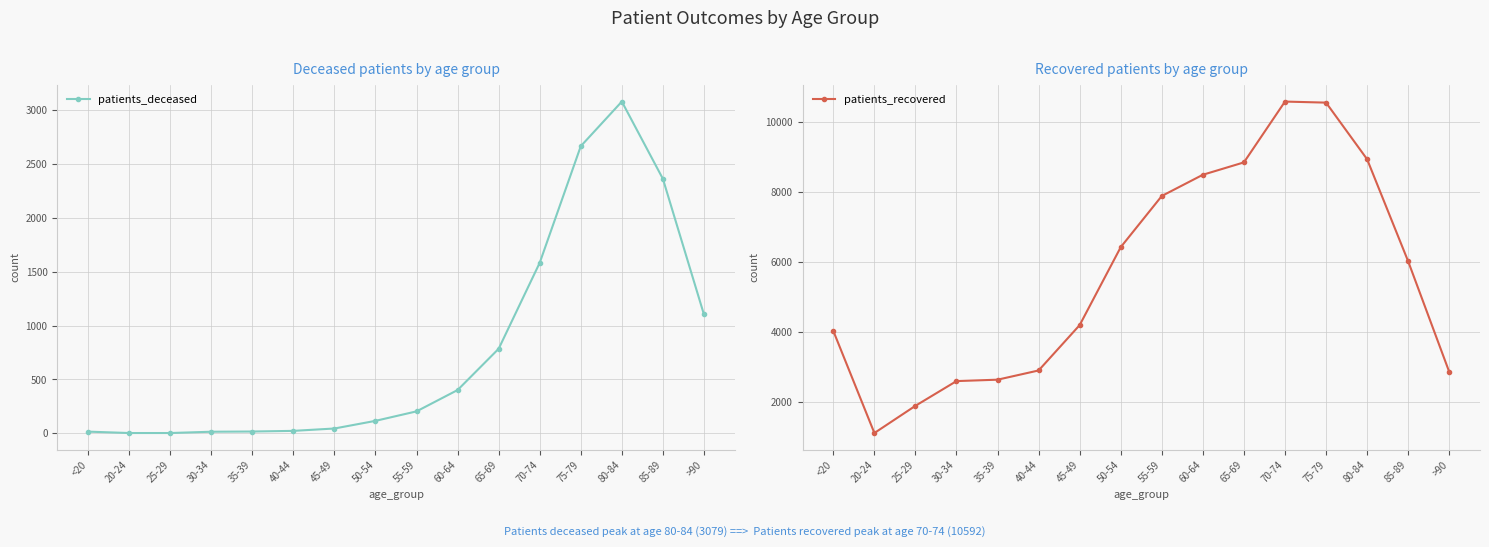

True or false: patients_deceased has more than 1 interior local peaks.

False